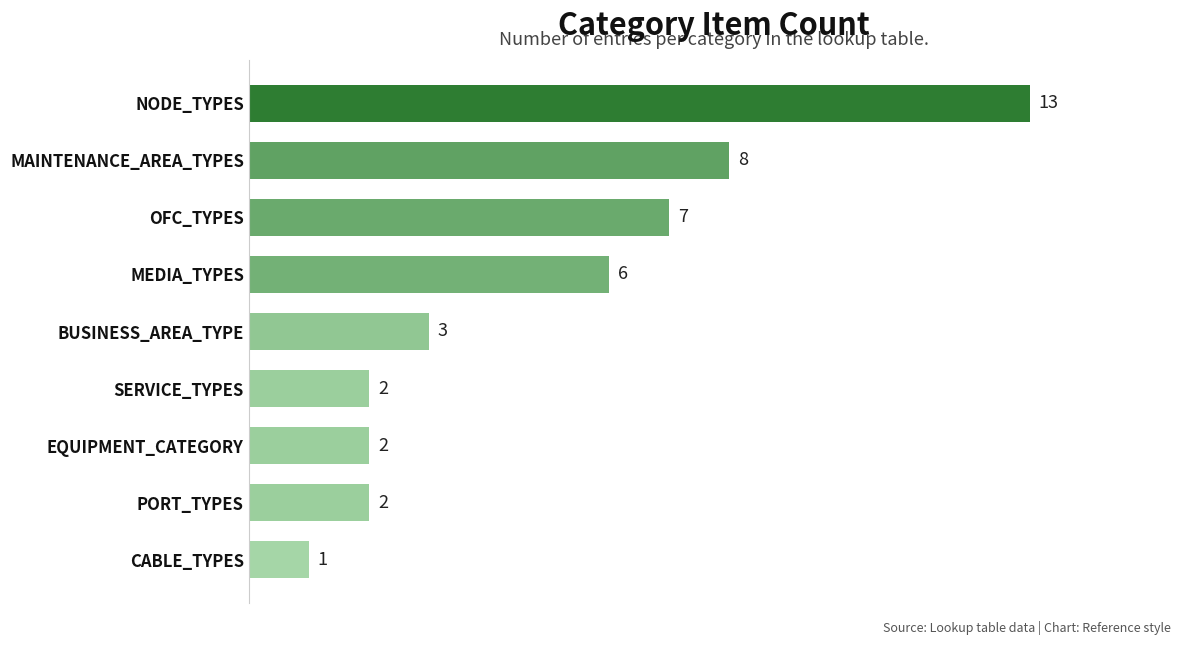

What is the sum of all values?

44